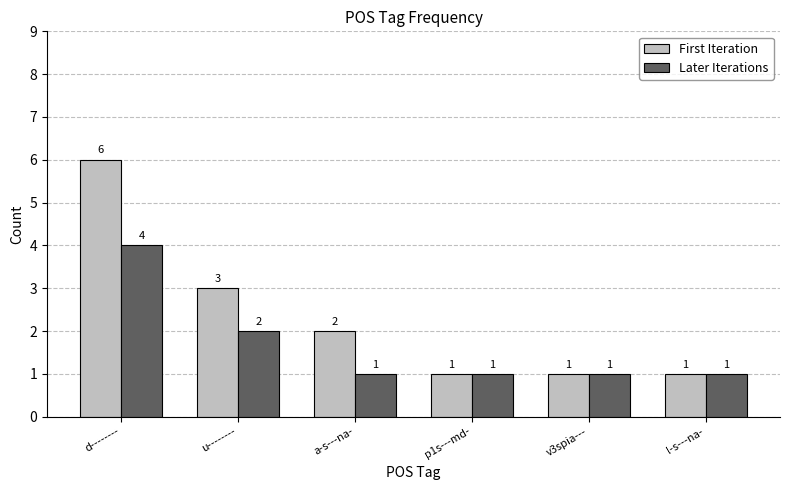

How many data points in Later Iterations are above 1?

2